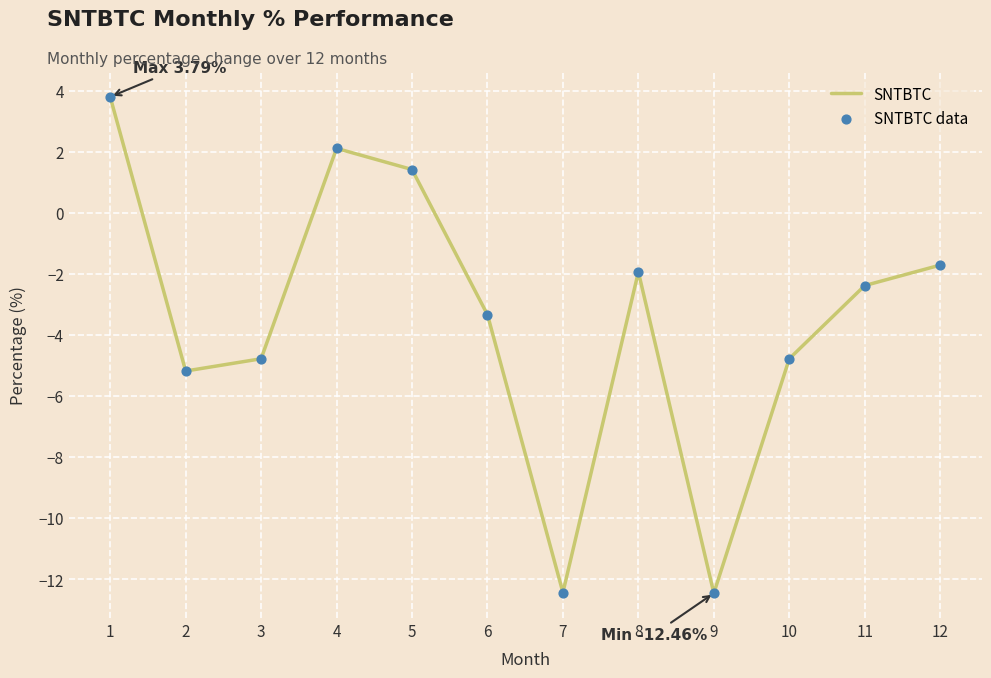

What value does the data have at 5?

1.4